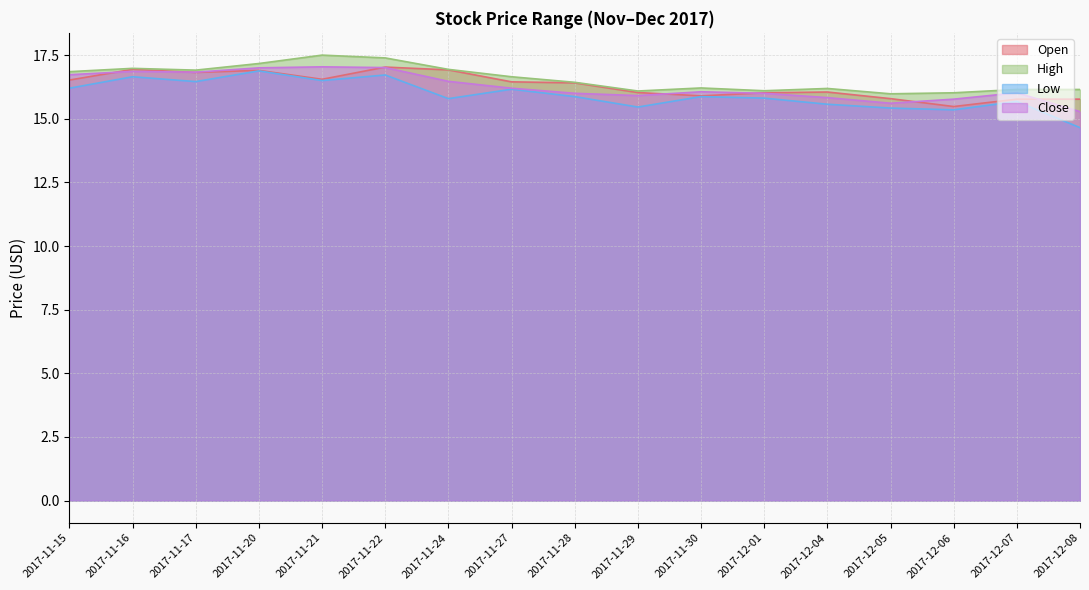

True or false: High and Low intersect in this chart.

False